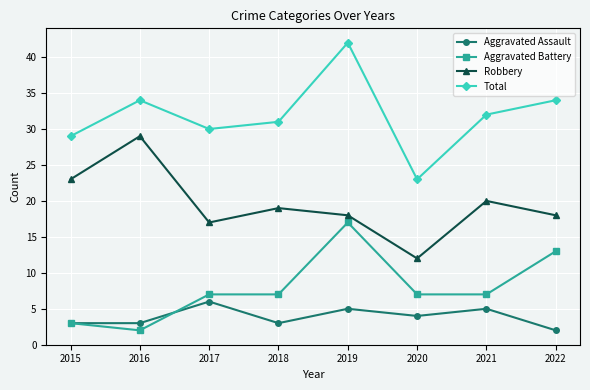

What is the difference between the Aggravated Battery values at 2020 and 2015?

4